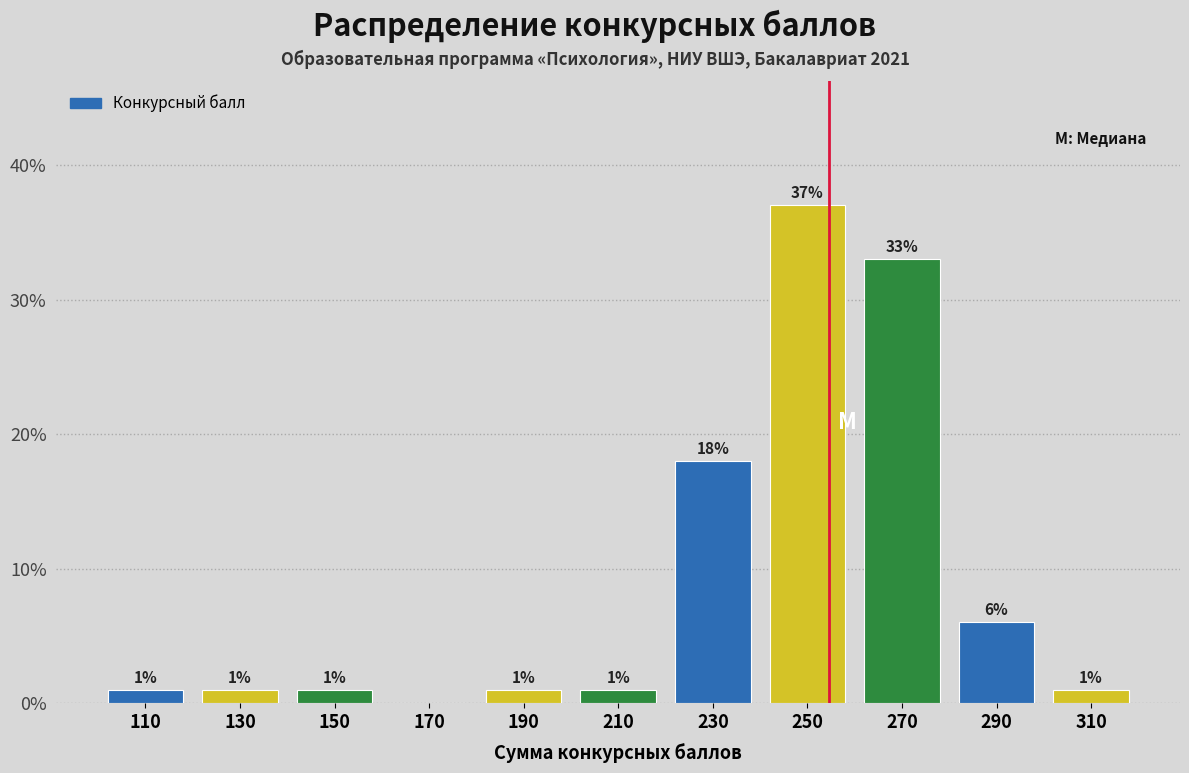

Which range on the x-axis has the tallest bar?

240 to 260